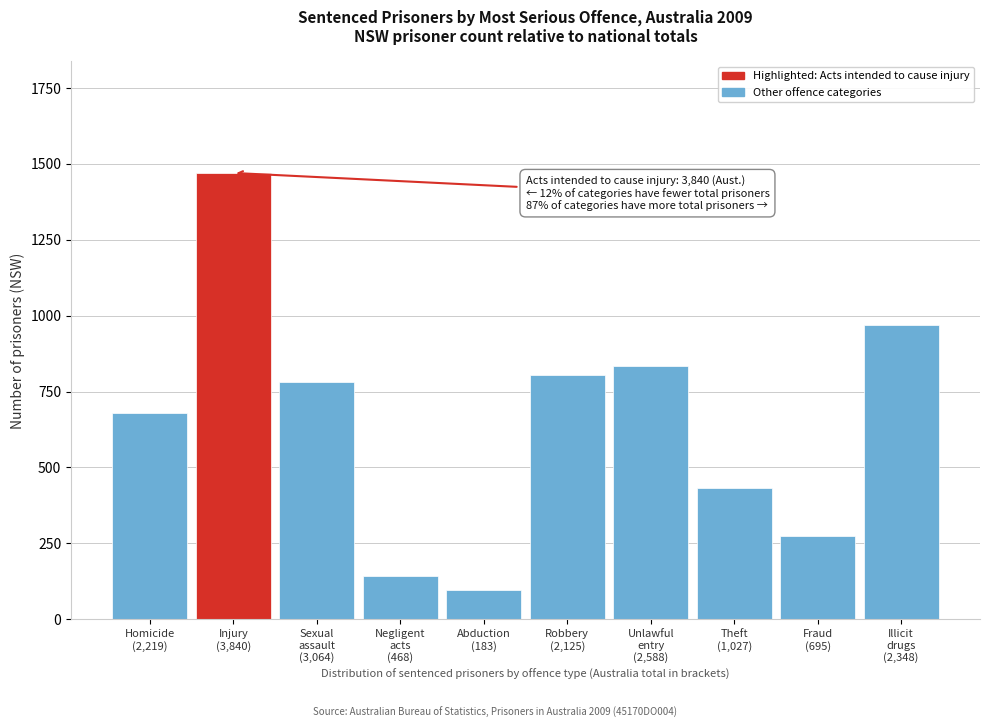

Reading left to right, extract all data points from this chart.

679	1470	780	144	95	805	833	431	273	968